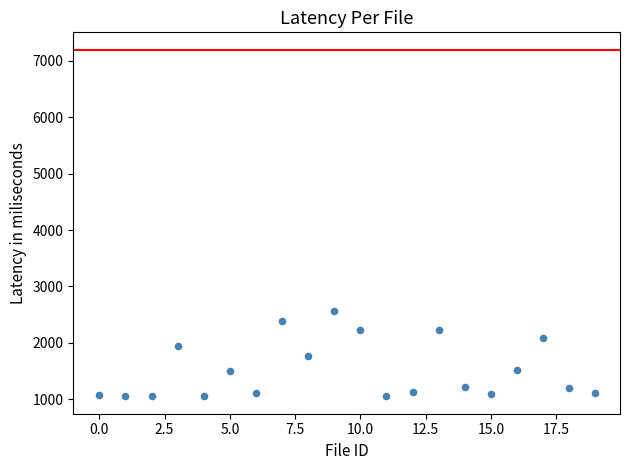

What is the range of X values (max minus min)?

19